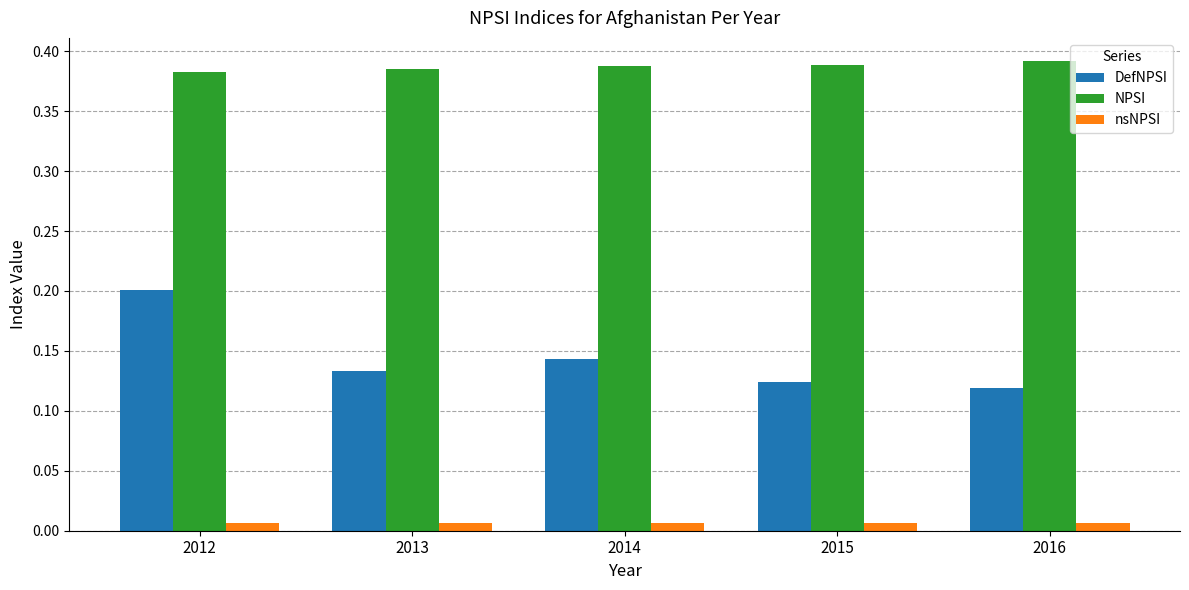

True or false: NPSI has a value of 0.2 at 2012.

False